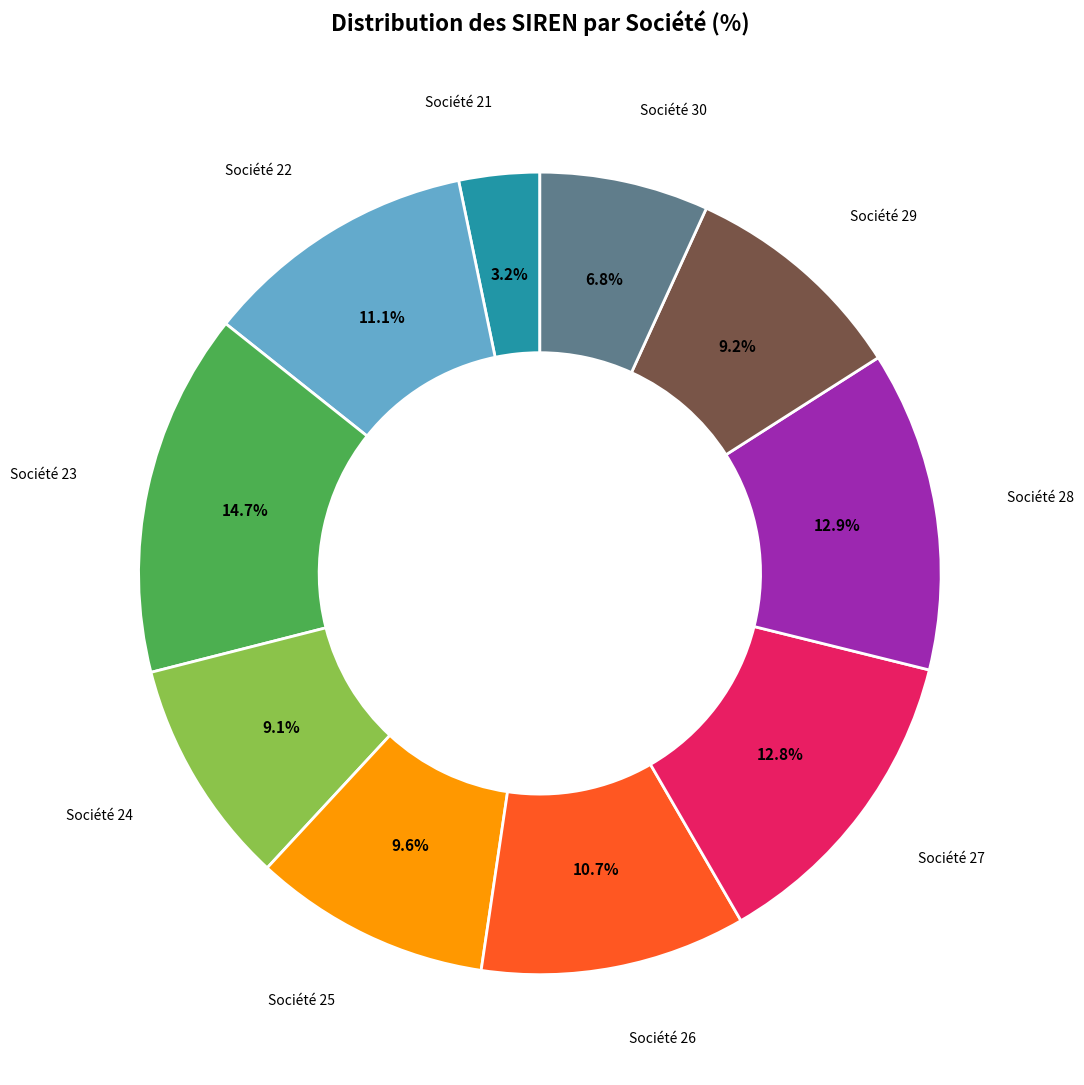

Is there a majority slice in this chart?

No